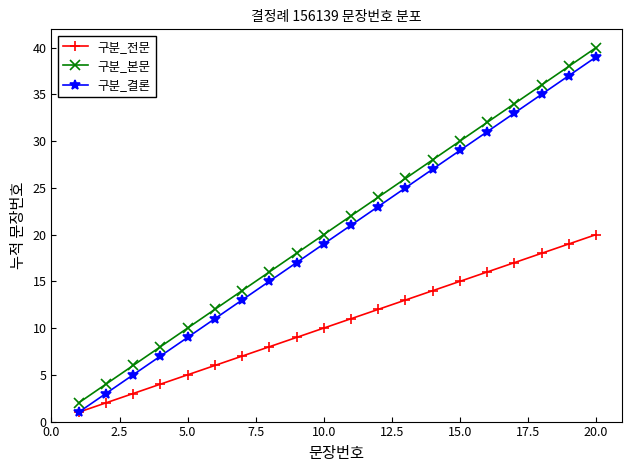

Is this an area chart (filled region under the line)?

No